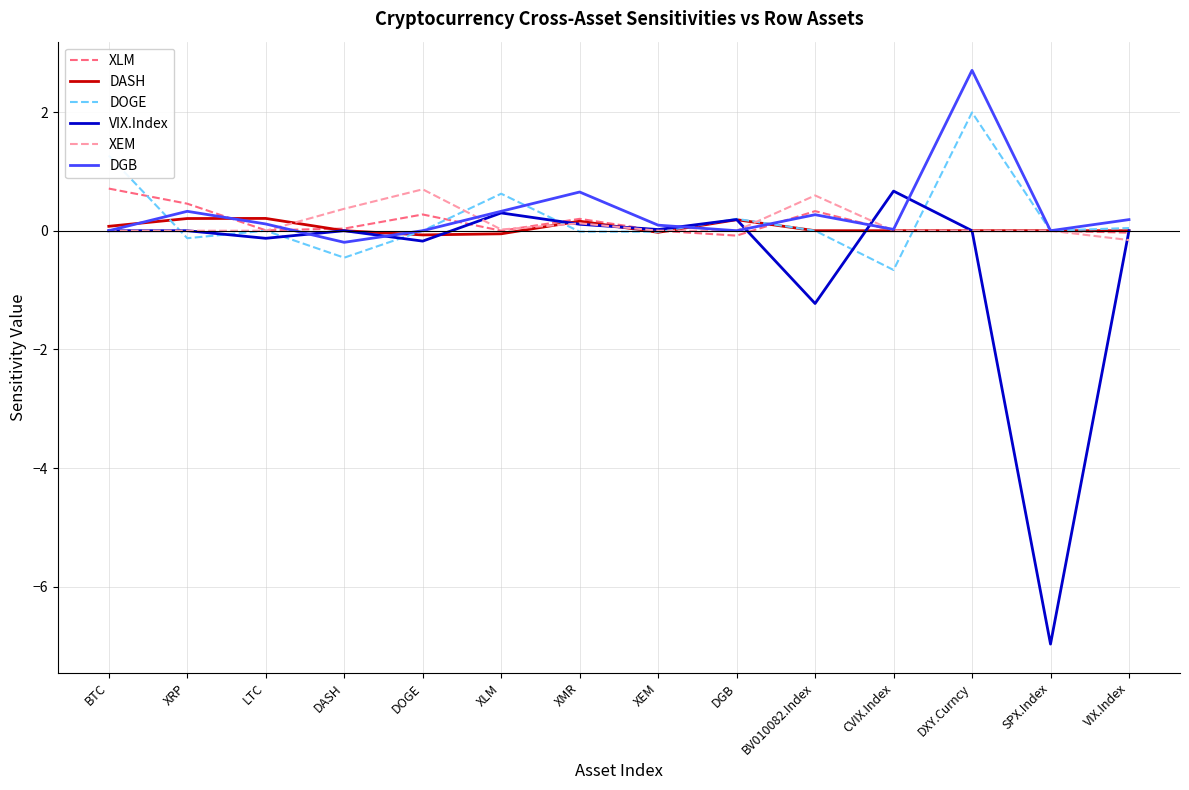

How many lines are shown in the chart?

6